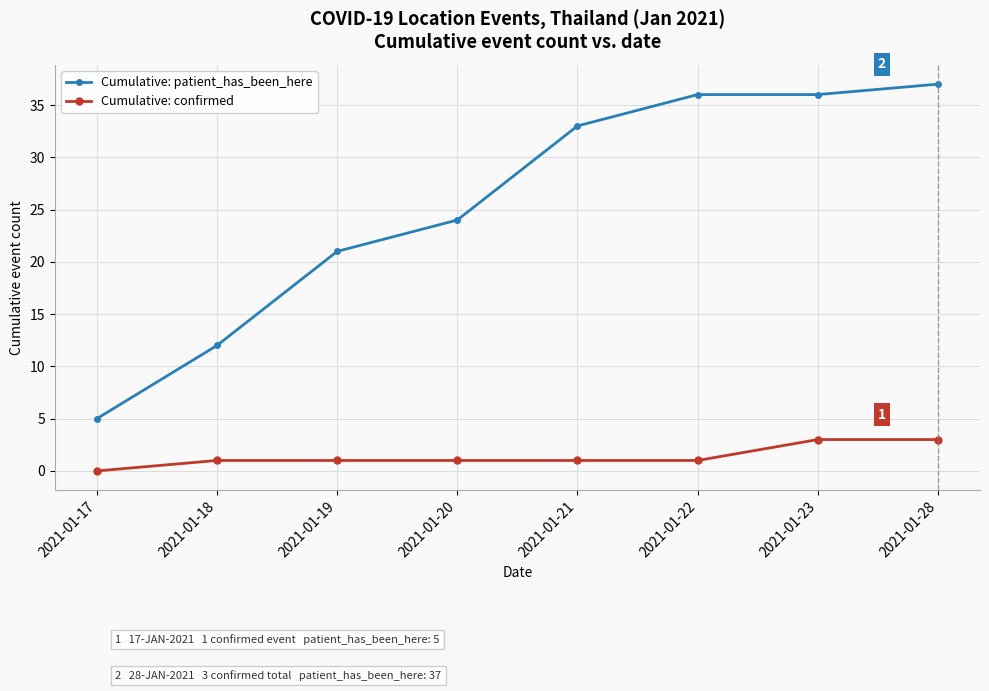

Where is Cumulative: patient_has_been_here nearest to the value 21?

2021-01-19